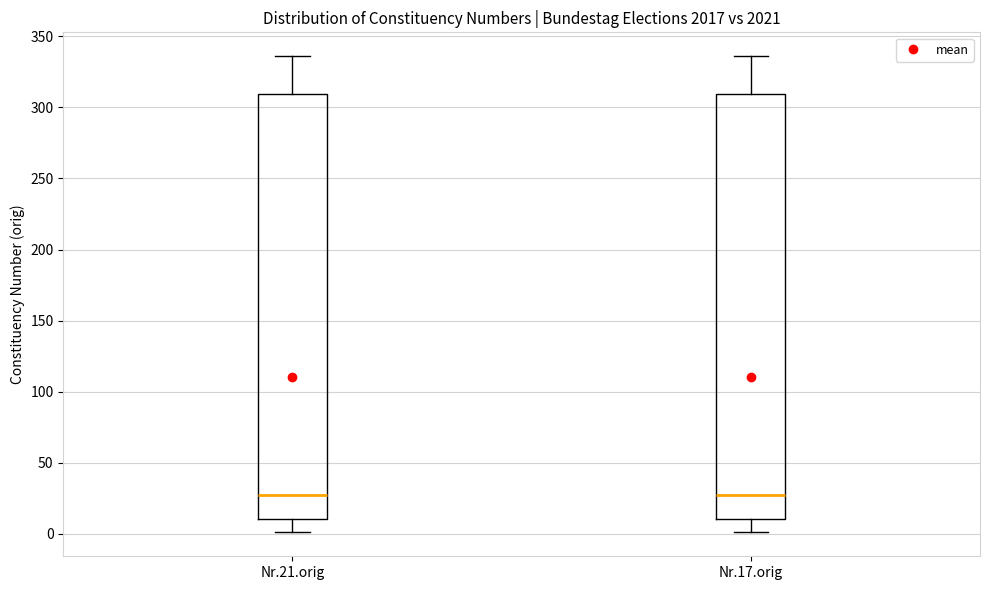

Where does the lower whisker of the box for Nr.21.orig end on the y-axis? The values are not printed on the chart, so give them approximately, as read against the axis.

0